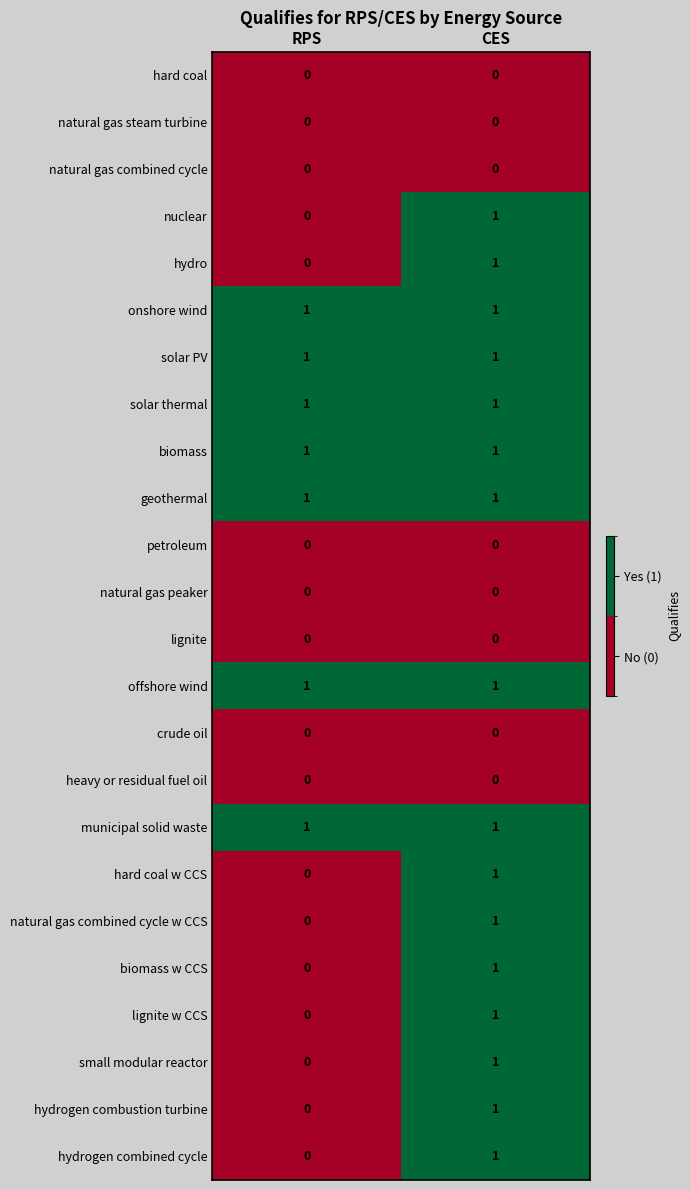

The geothermal series shows 1 at RPS. True or false?

True